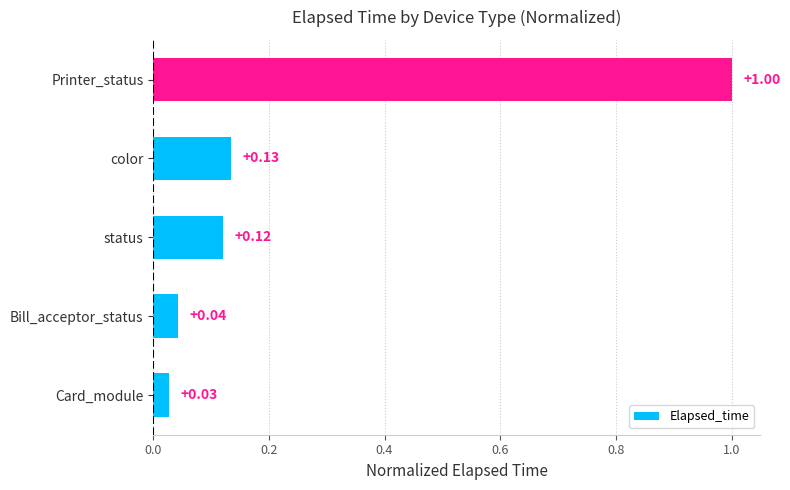

Which category has the lowest value across all series?

Card_module